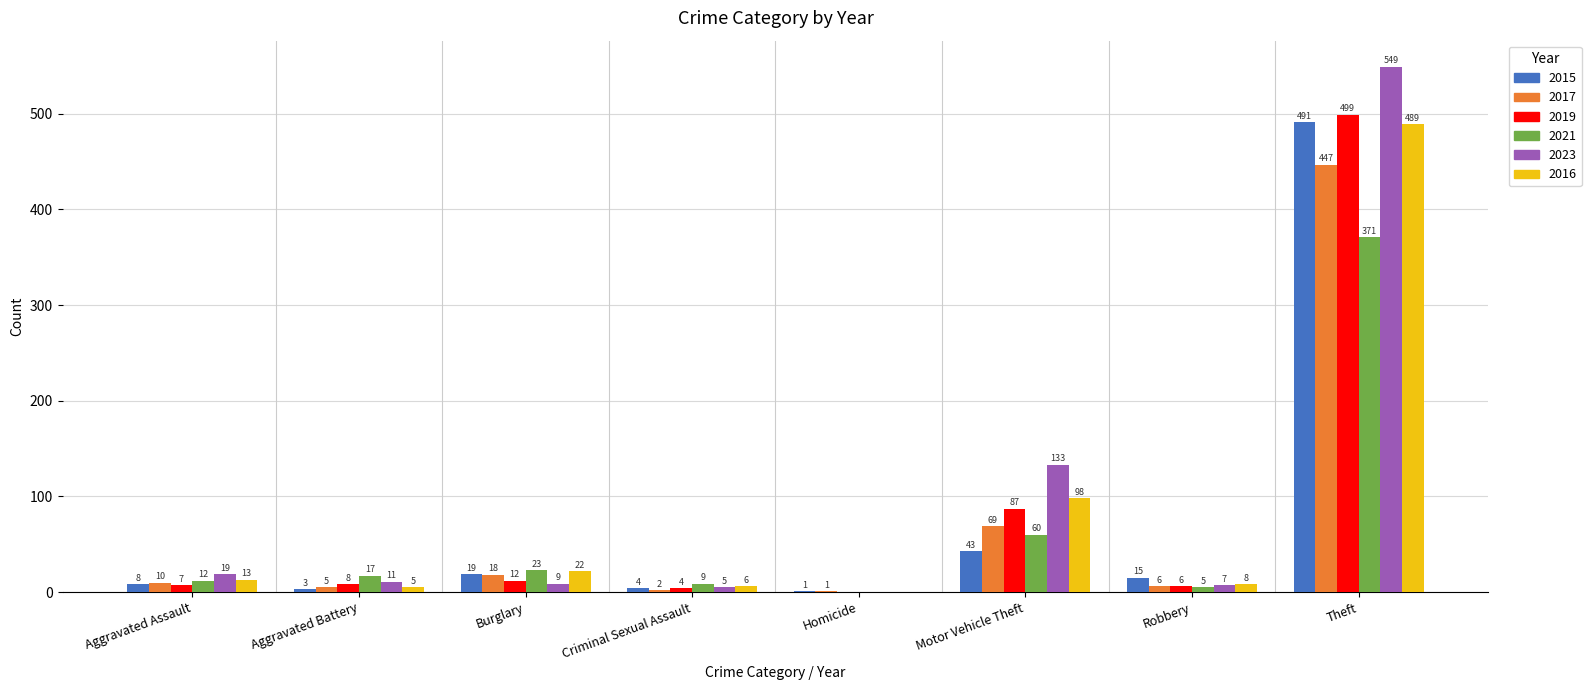

What is the highest value of the 2019 series?

499